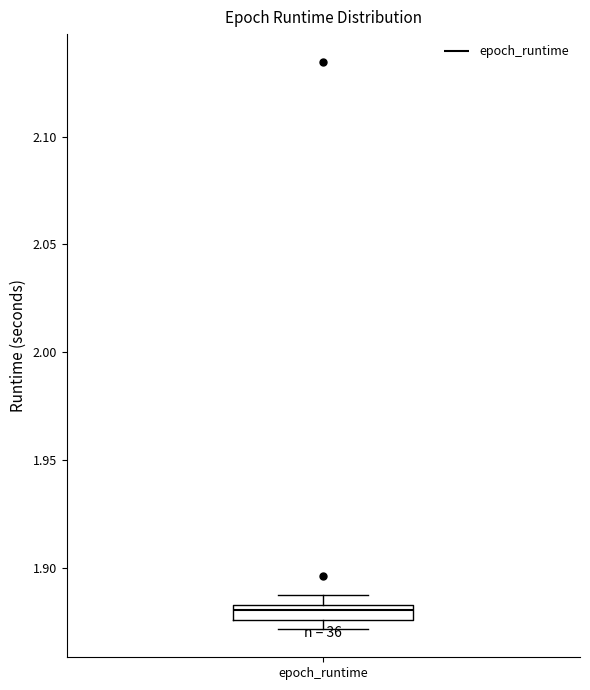

Where is the lower edge of the box for epoch_runtime on the y-axis? The values are not printed on the chart, so give them approximately, as read against the axis.

1.875